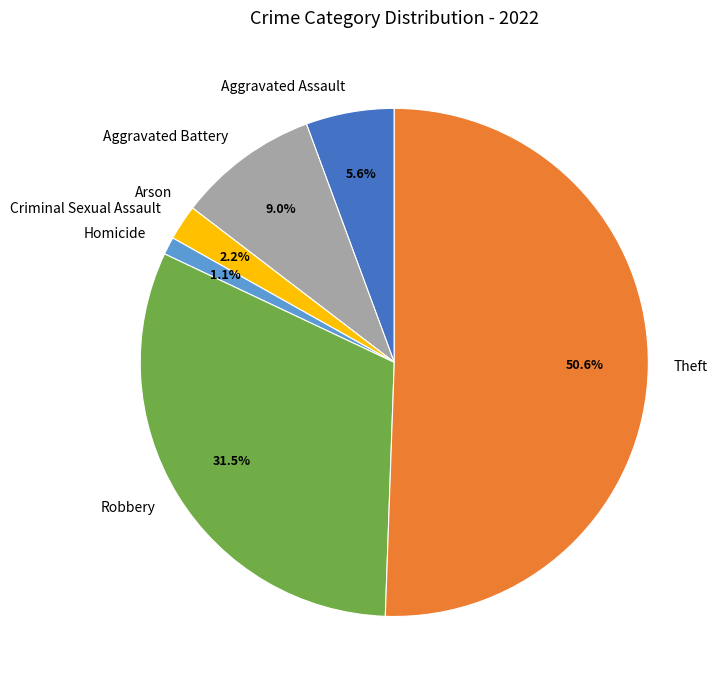

Is the sum of Robbery and Theft greater than half?

Yes